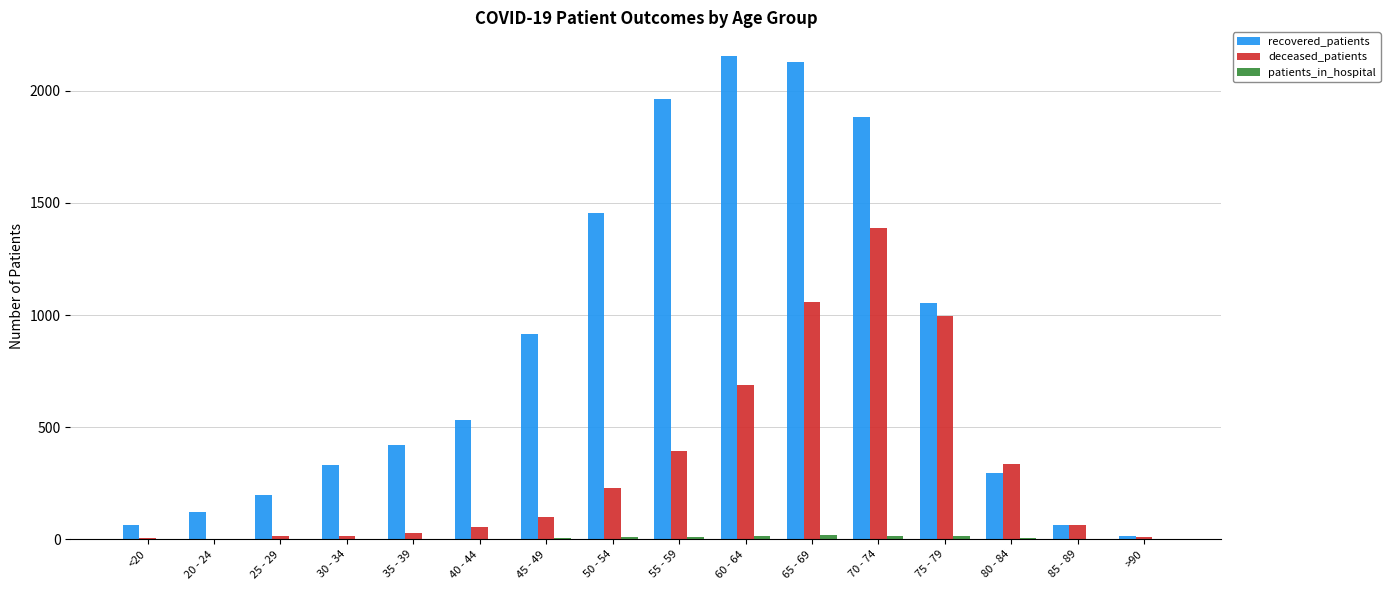

What is the sum of all deceased_patients values?

5379